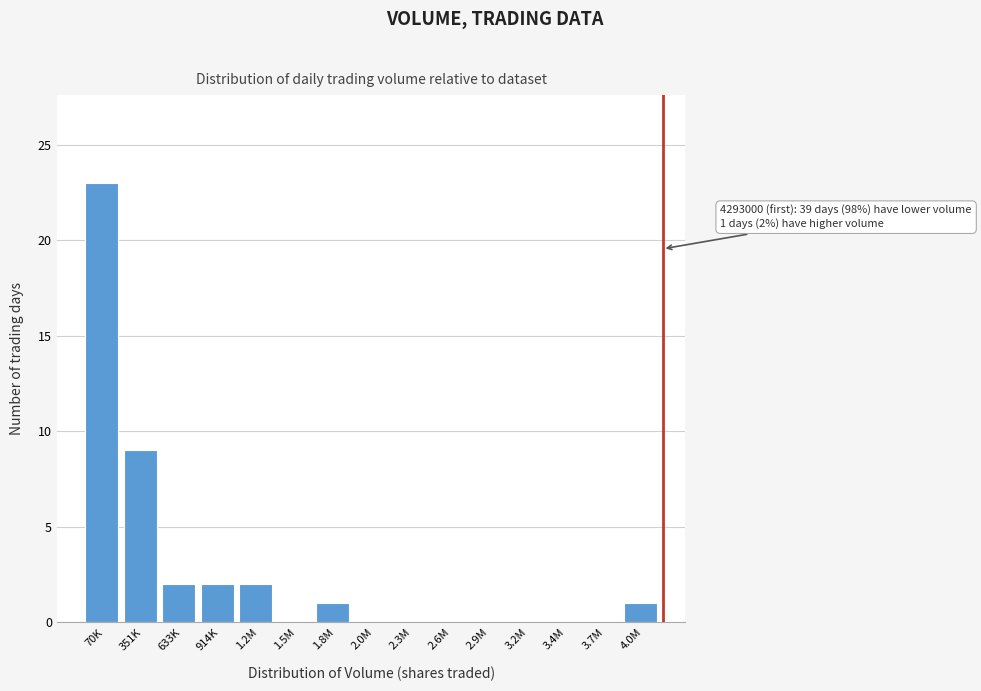

Reading left to right, transcribe all the data shown in this chart.

70K=23	351K=9	633K=2	914K=2	1.2M=2	1.5M=0	1.8M=1	2.0M=0	2.3M=0	2.6M=0	2.9M=0	3.2M=0	3.4M=0	3.7M=0	4.0M=1